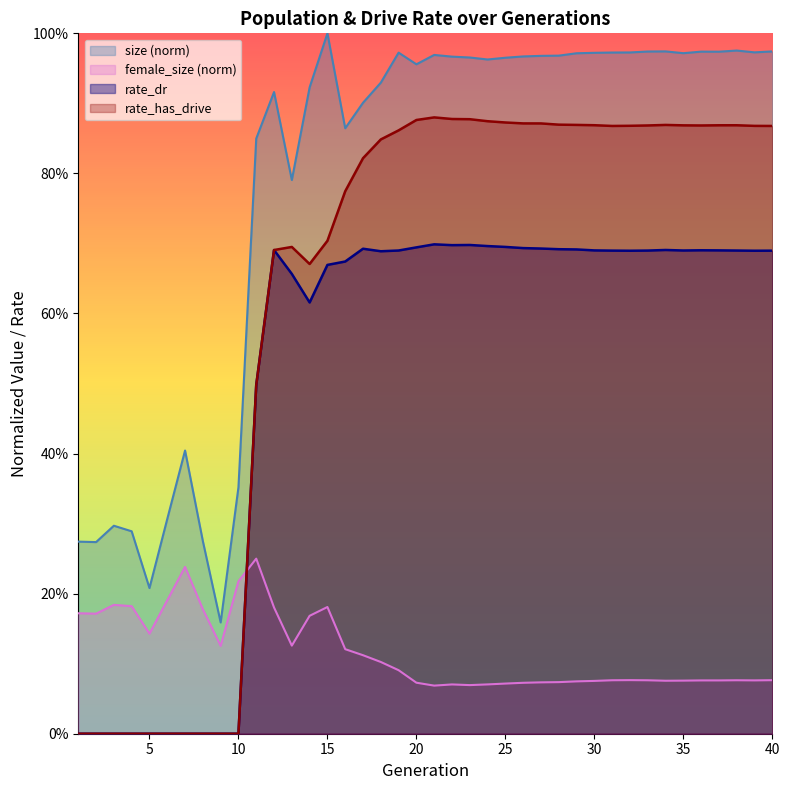

Reading left to right, transcribe all the data shown in this chart.

size: 1=0.3	2=0.3	3=0.3	4=0.3	5=0.2	6=0.3	7=0.4	8=0.3	9=0.2	10=0.4	11=0.8	12=0.9	13=0.8	14=0.9	15=1.0	16=0.9	17=0.9	18=0.9	19=1.0	20=1.0	21=1.0	22=1.0	23=1.0	24=1.0	25=1.0	26=1.0	27=1.0	28=1.0	29=1.0	30=1.0	31=1.0	32=1.0	33=1.0	34=1.0	35=1.0	36=1.0	37=1.0	38=1.0	39=1.0	40=1.0
female_size: 1=0.2	2=0.2	3=0.2	4=0.2	5=0.1	6=0.2	7=0.2	8=0.2	9=0.1	10=0.2	11=0.2	12=0.2	13=0.1	14=0.2	15=0.2	16=0.1	17=0.1	18=0.1	19=0.1	20=0.1	21=0.1	22=0.1	23=0.1	24=0.1	25=0.1	26=0.1	27=0.1	28=0.1	29=0.1	30=0.1	31=0.1	32=0.1	33=0.1	34=0.1	35=0.1	36=0.1	37=0.1	38=0.1	39=0.1	40=0.1
rate_dr: 1=0.0	2=0.0	3=0.0	4=0.0	5=0.0	6=0.0	7=0.0	8=0.0	9=0.0	10=0.0	11=0.5	12=0.7	13=0.7	14=0.6	15=0.7	16=0.7	17=0.7	18=0.7	19=0.7	20=0.7	21=0.7	22=0.7	23=0.7	24=0.7	25=0.7	26=0.7	27=0.7	28=0.7	29=0.7	30=0.7	31=0.7	32=0.7	33=0.7	34=0.7	35=0.7	36=0.7	37=0.7	38=0.7	39=0.7	40=0.7
rate_has_drive: 1=0.0	2=0.0	3=0.0	4=0.0	5=0.0	6=0.0	7=0.0	8=0.0	9=0.0	10=0.0	11=0.5	12=0.7	13=0.7	14=0.7	15=0.7	16=0.8	17=0.8	18=0.8	19=0.9	20=0.9	21=0.9	22=0.9	23=0.9	24=0.9	25=0.9	26=0.9	27=0.9	28=0.9	29=0.9	30=0.9	31=0.9	32=0.9	33=0.9	34=0.9	35=0.9	36=0.9	37=0.9	38=0.9	39=0.9	40=0.9